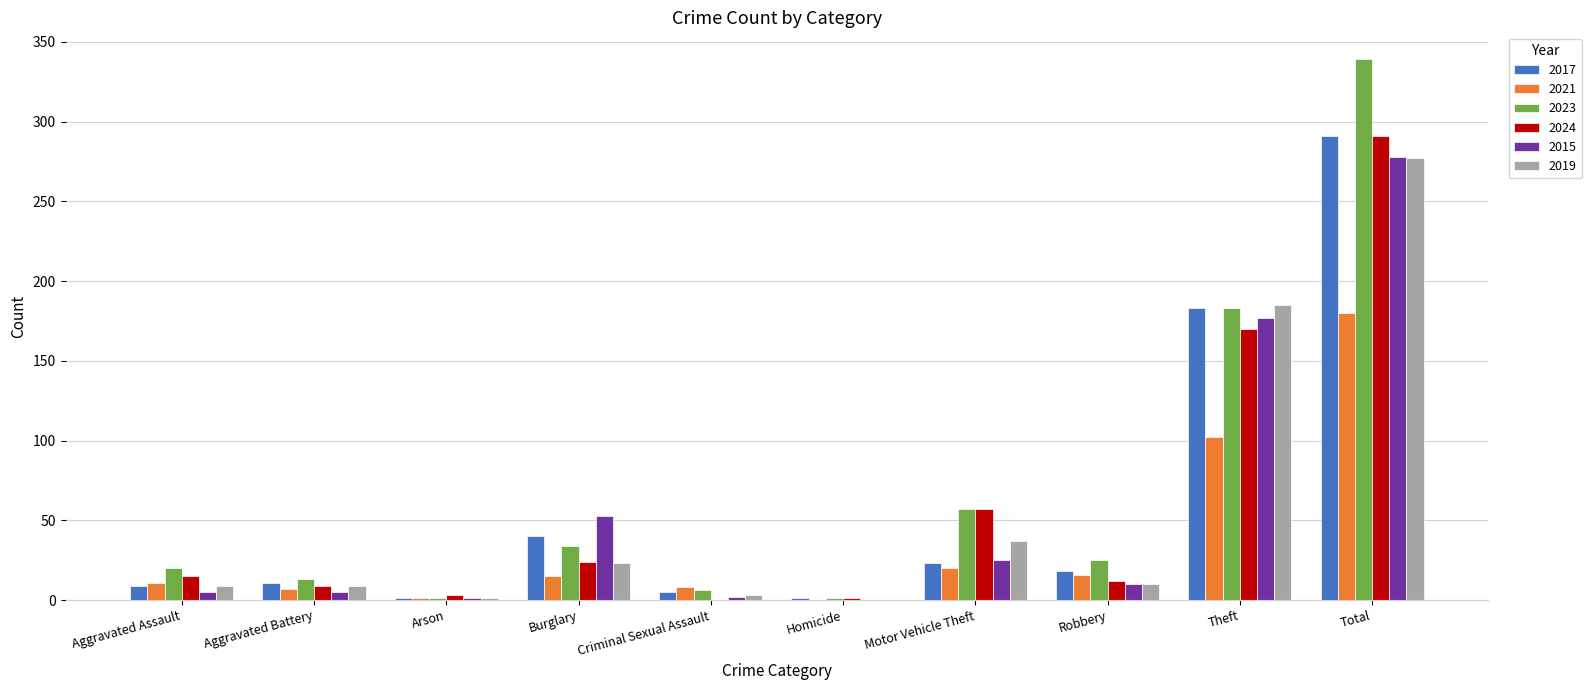

Which series has the largest total across all categories?

2023